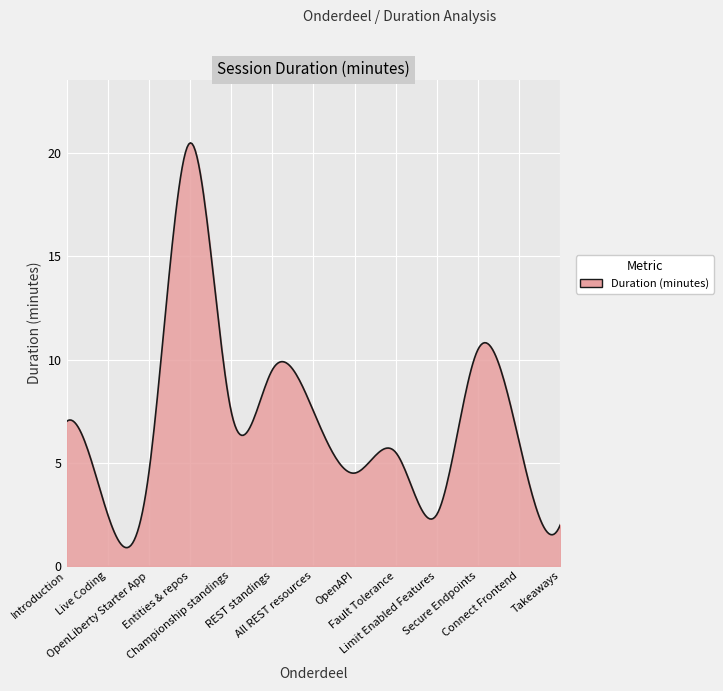

What is the maximum value shown in the chart?

20.5